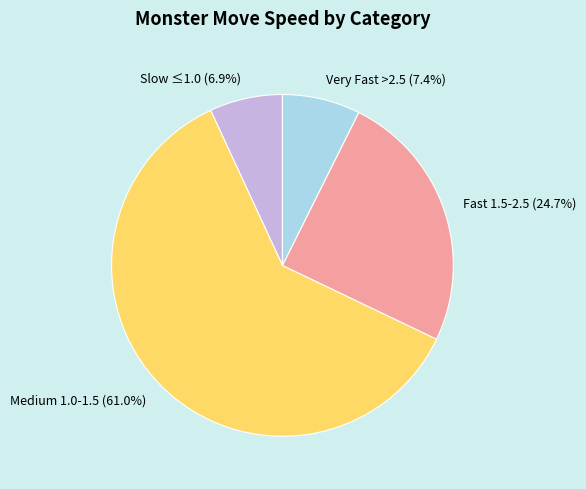

Which has a higher value, Slow ≤1.0 (6.9%) or Medium 1.0-1.5 (61.0%)?

Medium 1.0-1.5 (61.0%)